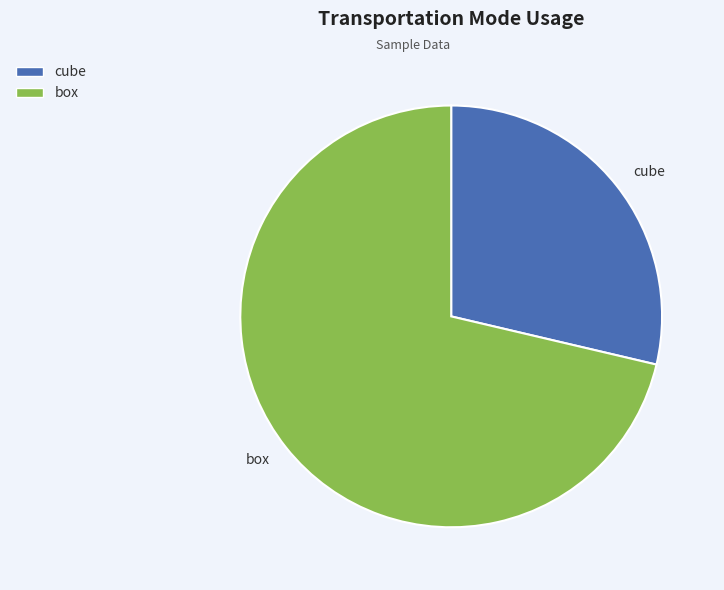

Does cube account for over 50% of the chart?

No